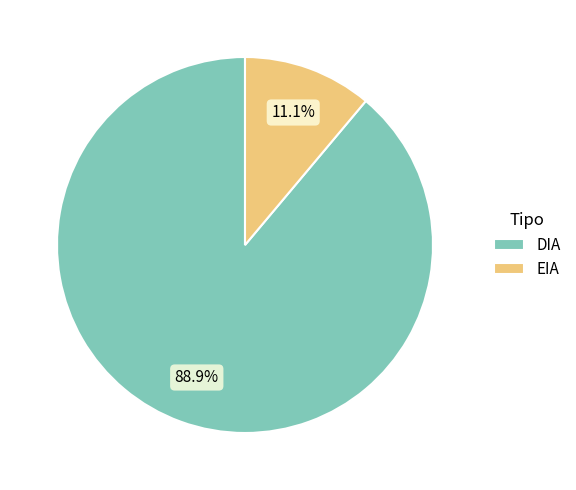

The DIA slice represents 89% of the pie. True or false?

True